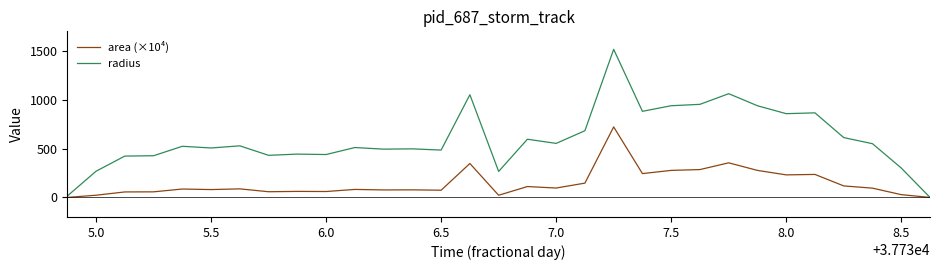

List the series in order of their peak value, highest first.

radius, area (×10⁴)